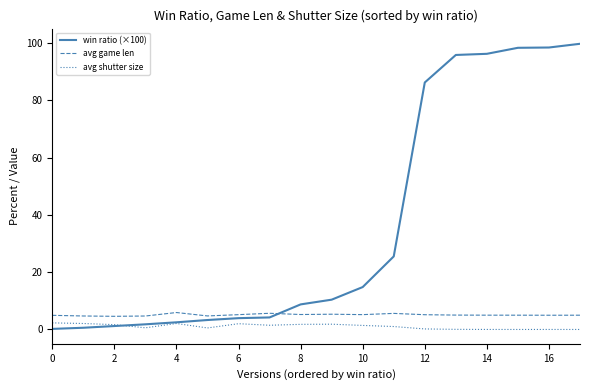

Which series has the largest total across all categories?

win ratio (×100)